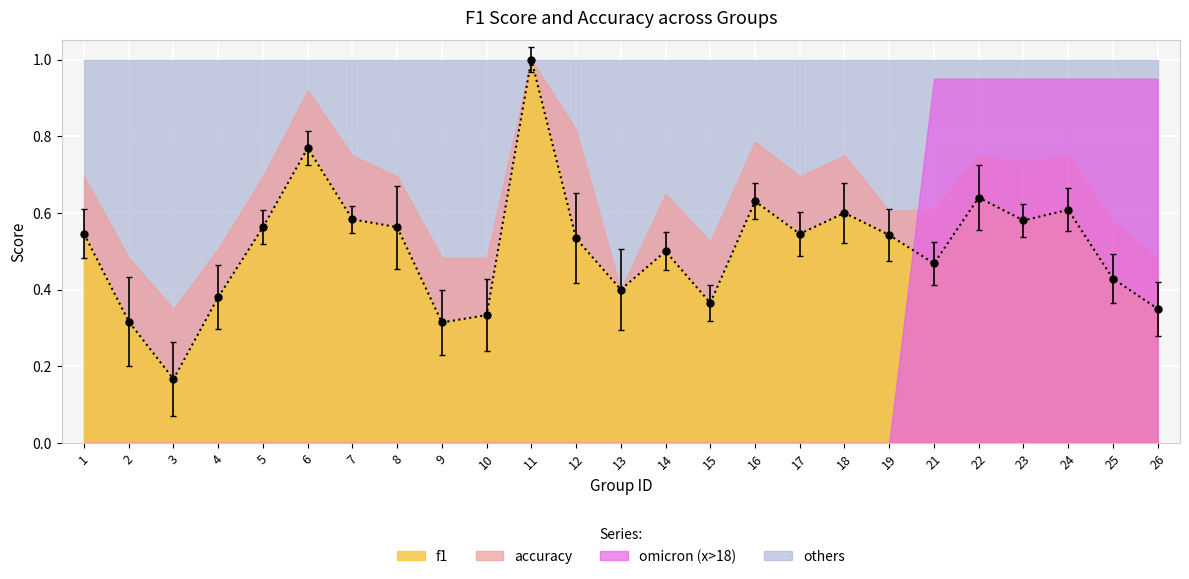

What is the sum of the values at 11 and 21?

1.5